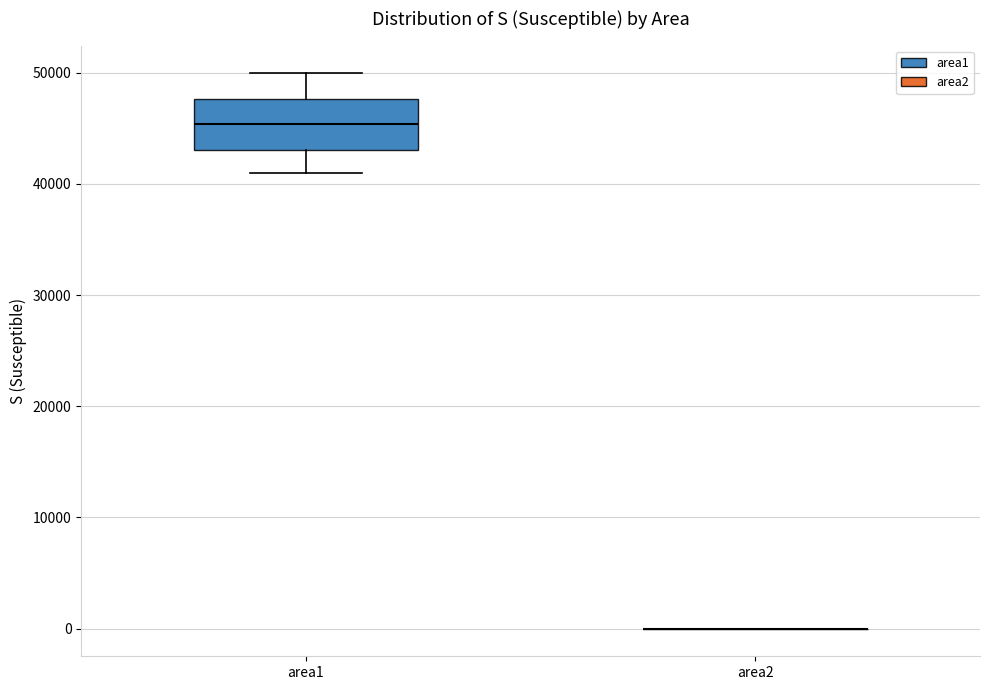

Reading left to right, transcribe this box plot: for each box, give where its median line is, the range the box spans, and where its two whiskers end, as read against the y-axis. The values are not printed on the chart, so give them approximately, as read against the axis.

area1: median 45000, box 43000 to 48000, whiskers 41000 to 50000
area2: box collapsed to a line at 0, whiskers 0 to 0